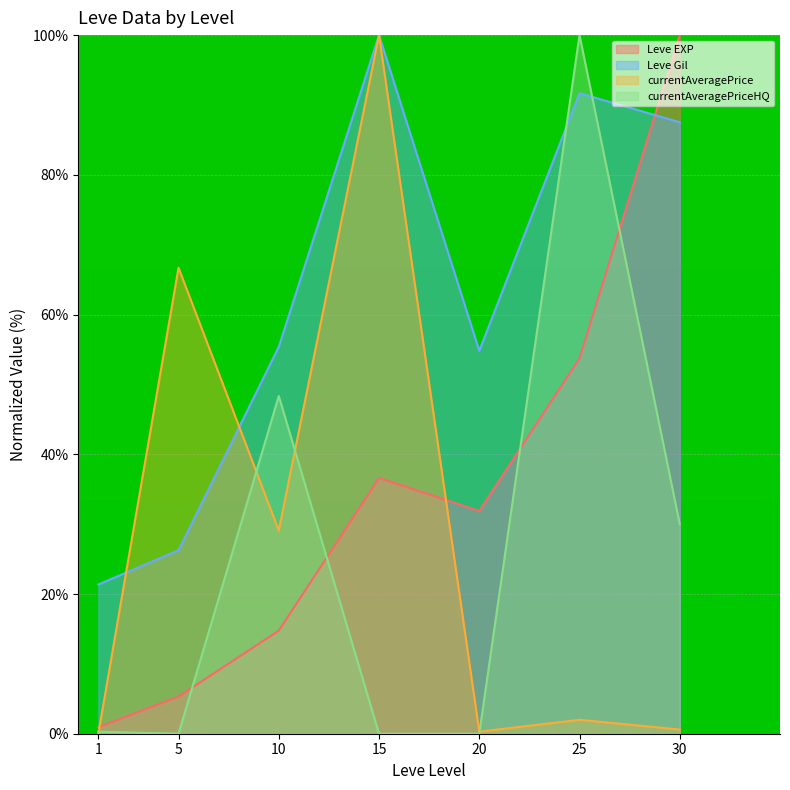

Does the chart display data point markers on the line(s)?

No